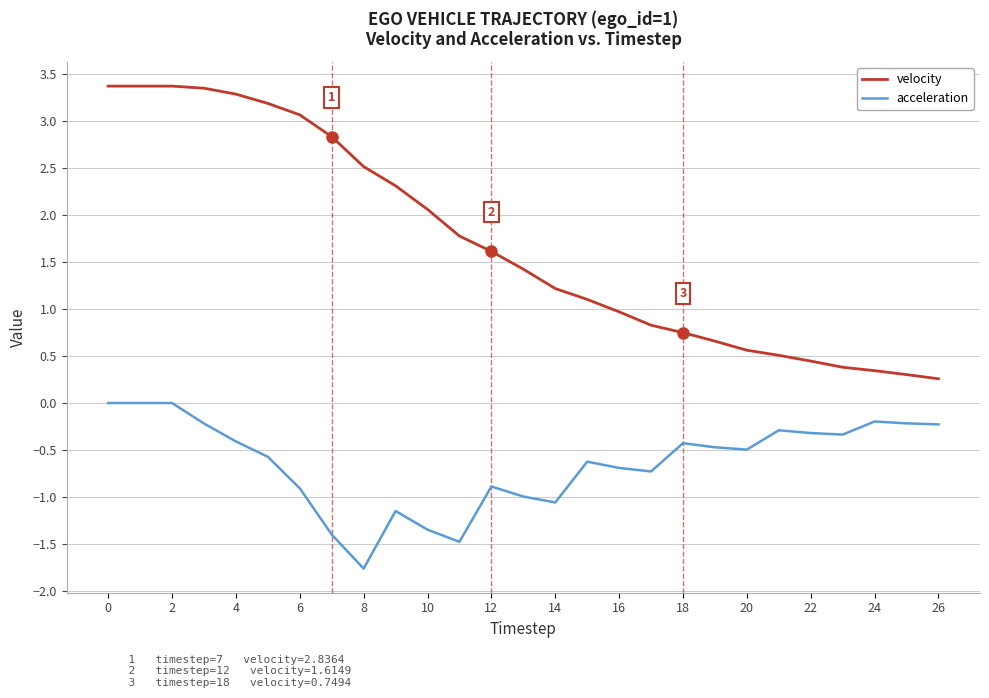

True or false: velocity and acceleration intersect in this chart.

False